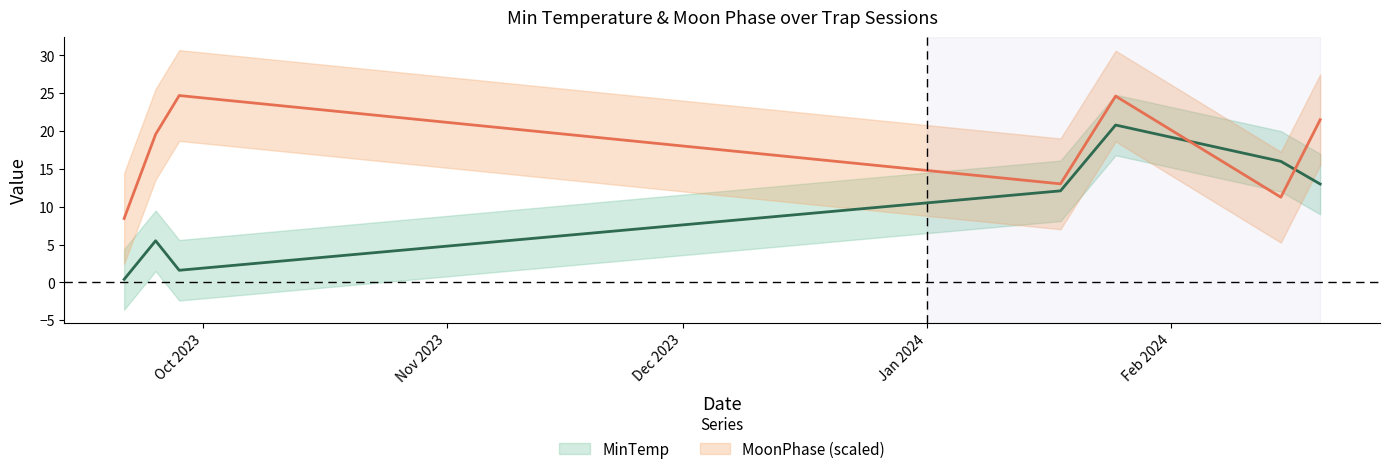

What is the difference between the maximum and minimum values in the MoonPhase series?

16.2